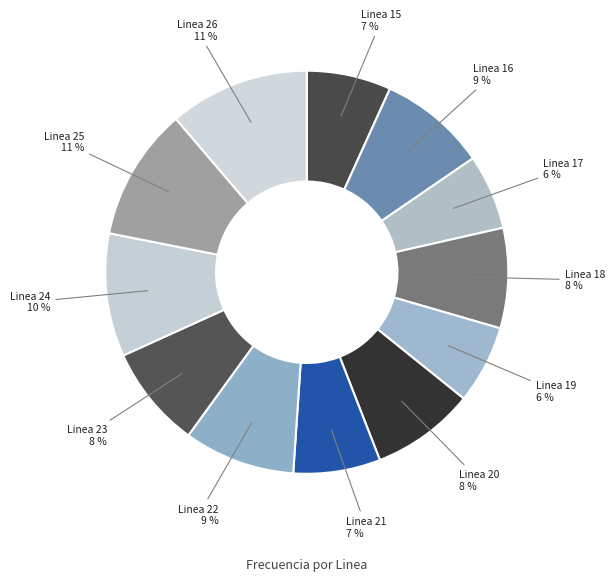

How many segments does this pie chart have?

12